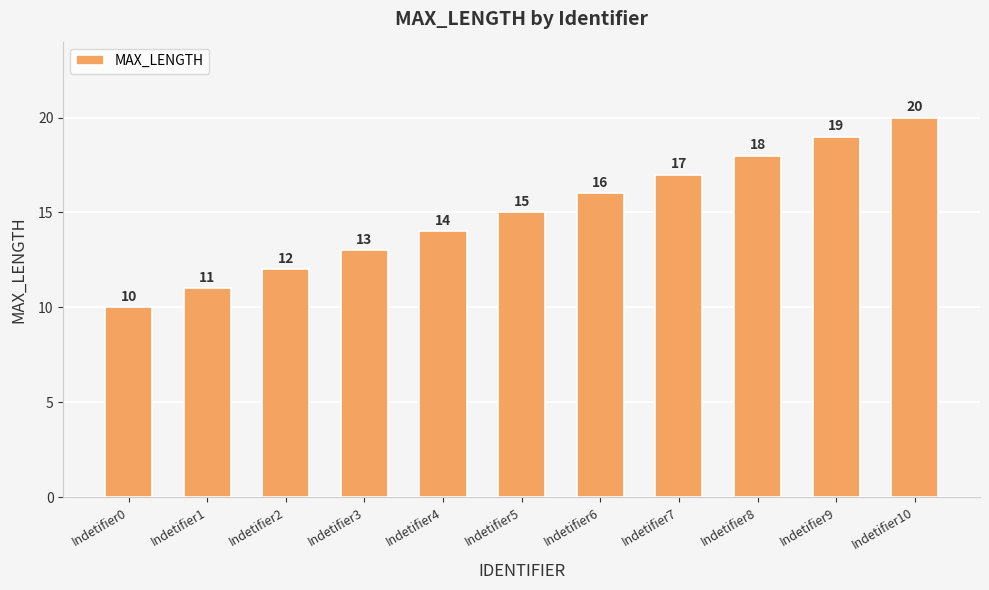

List the labels in order of value, smallest first.

Indetifier0, Indetifier1, Indetifier2, Indetifier3, Indetifier4, Indetifier5, Indetifier6, Indetifier7, Indetifier8, Indetifier9, Indetifier10